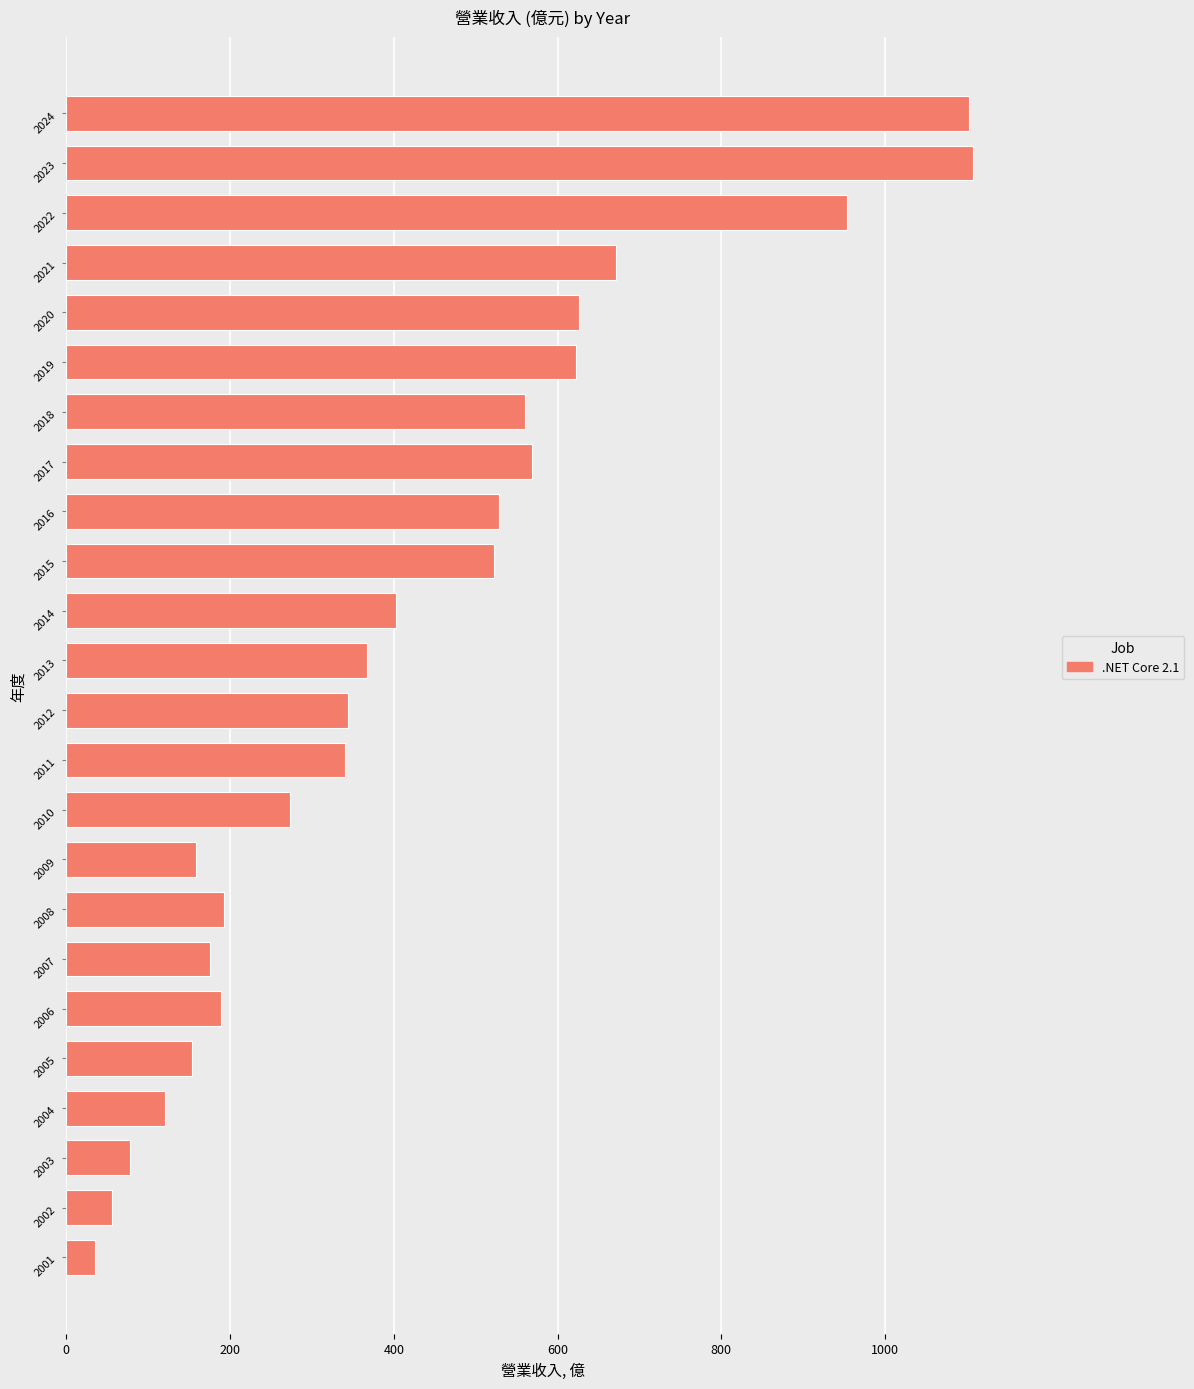

How many categories are shown in the chart?

24